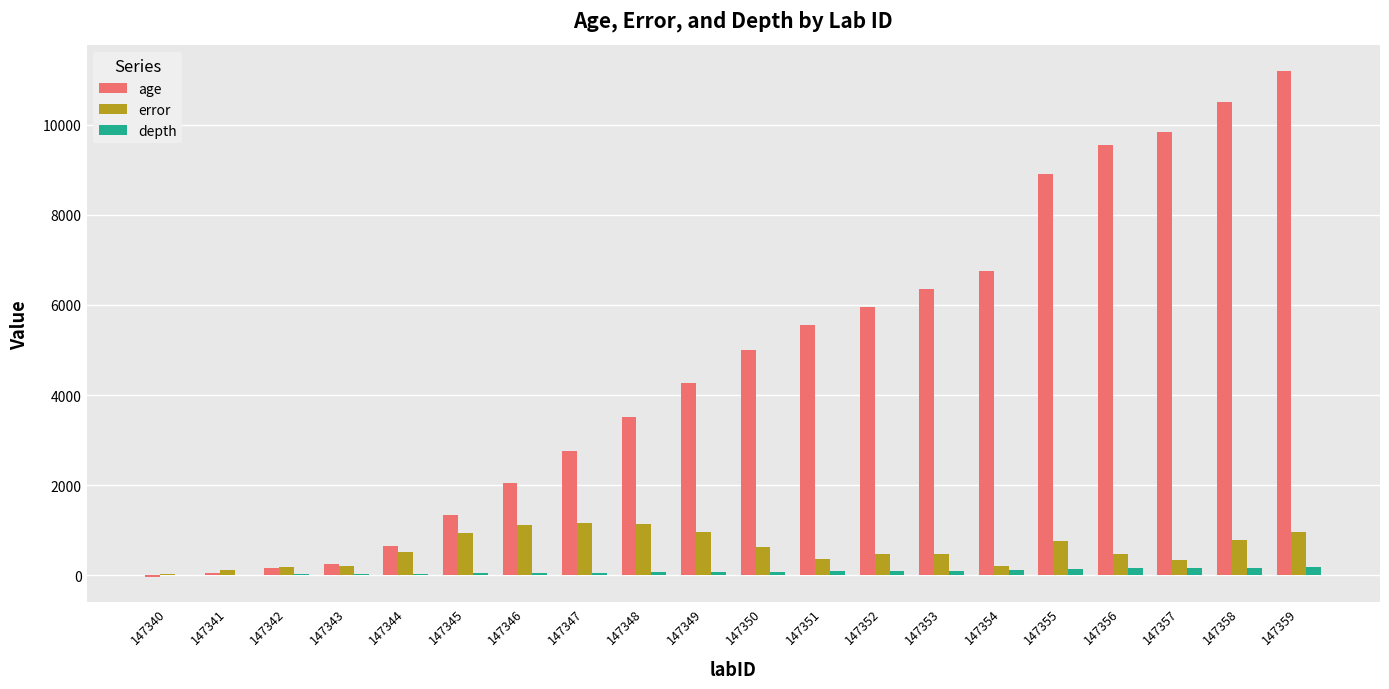

What is the sum of all error values?

11783.0